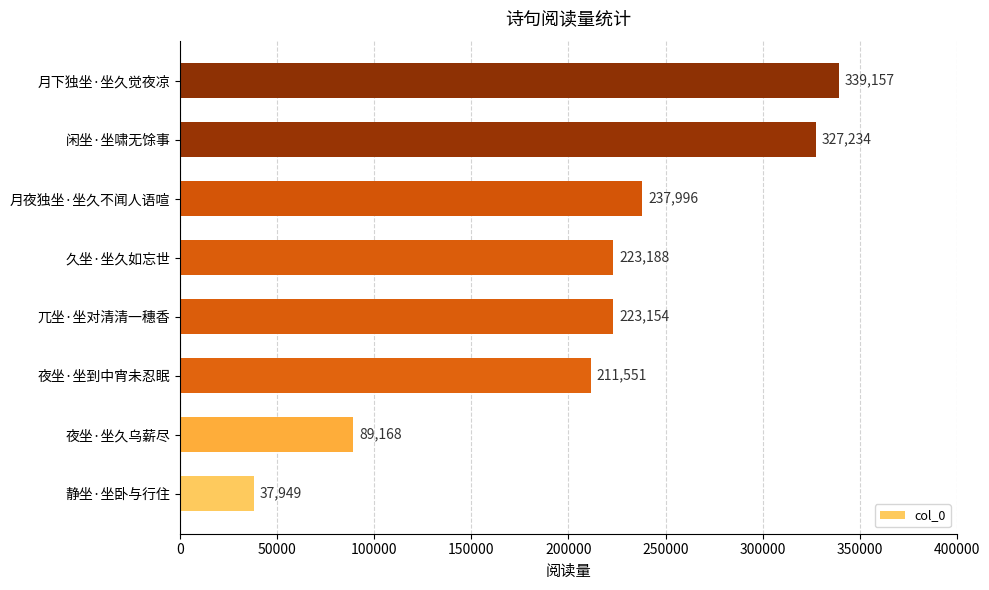

At which category does the chart reach its peak across all series?

月下独坐·坐久觉夜凉